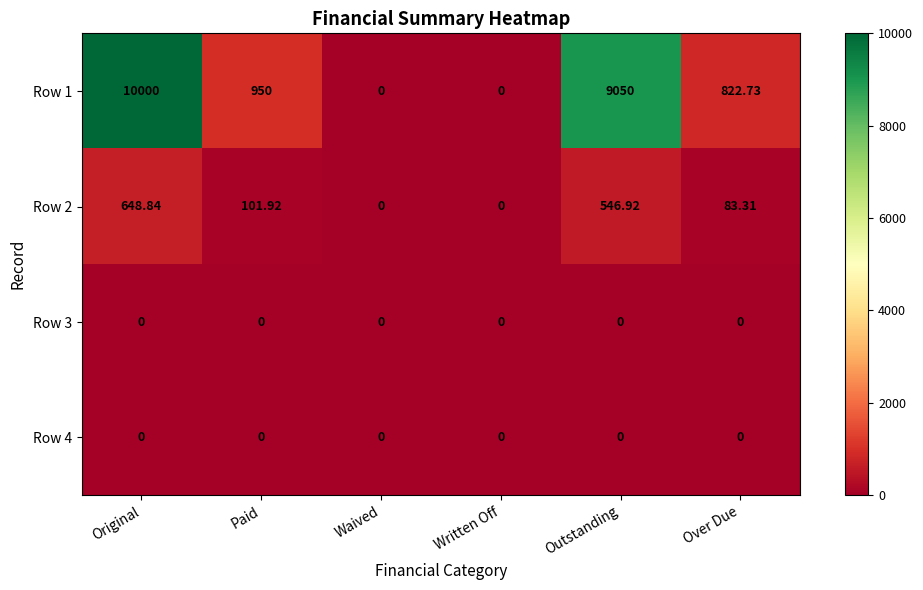

How many series are shown in this chart?

4